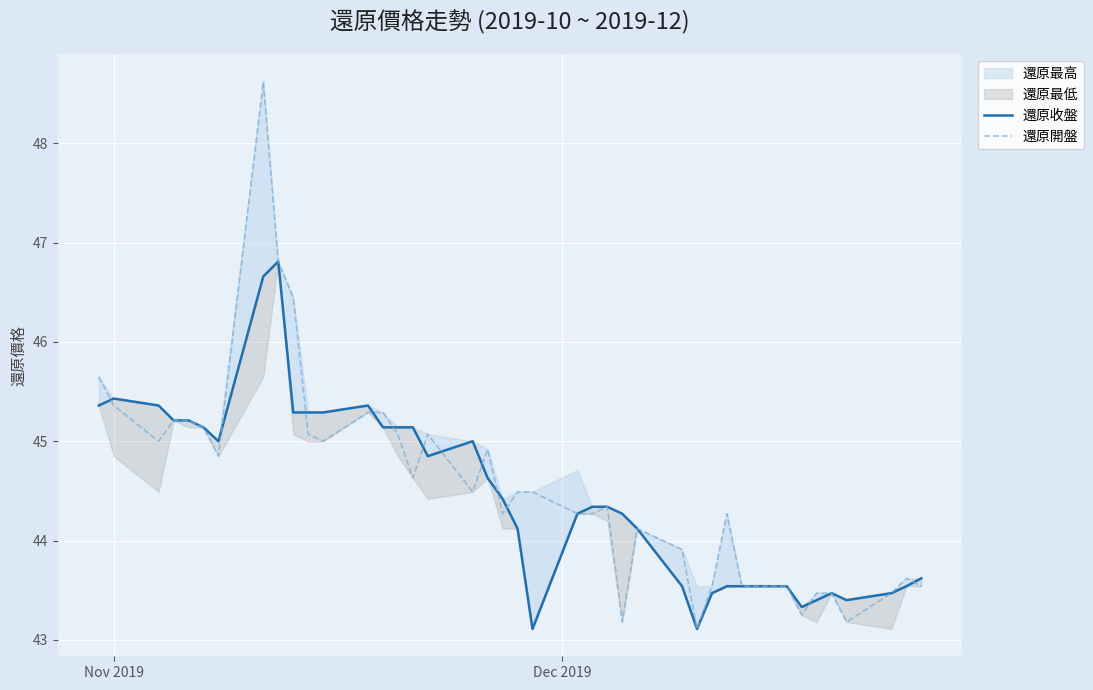

What is the maximum value for 還原開盤?

48.6